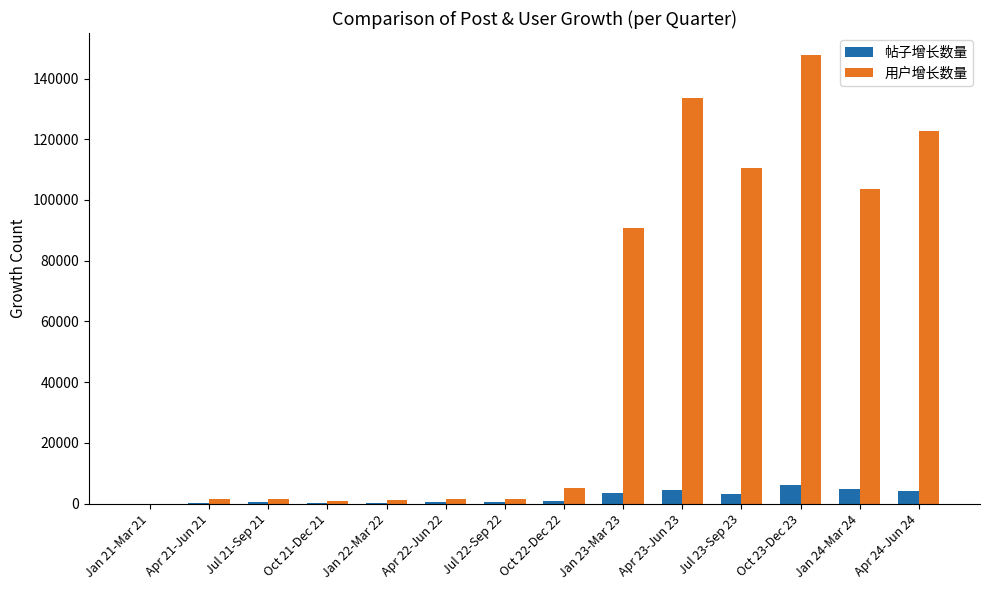

What is the sum of all 用户增长数量 values?

722388